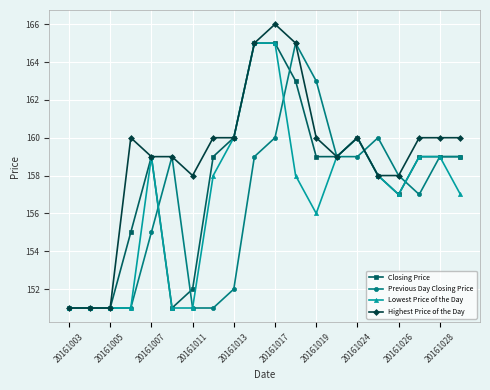

Which series has the largest range (max minus min)?

Highest Price of the Day